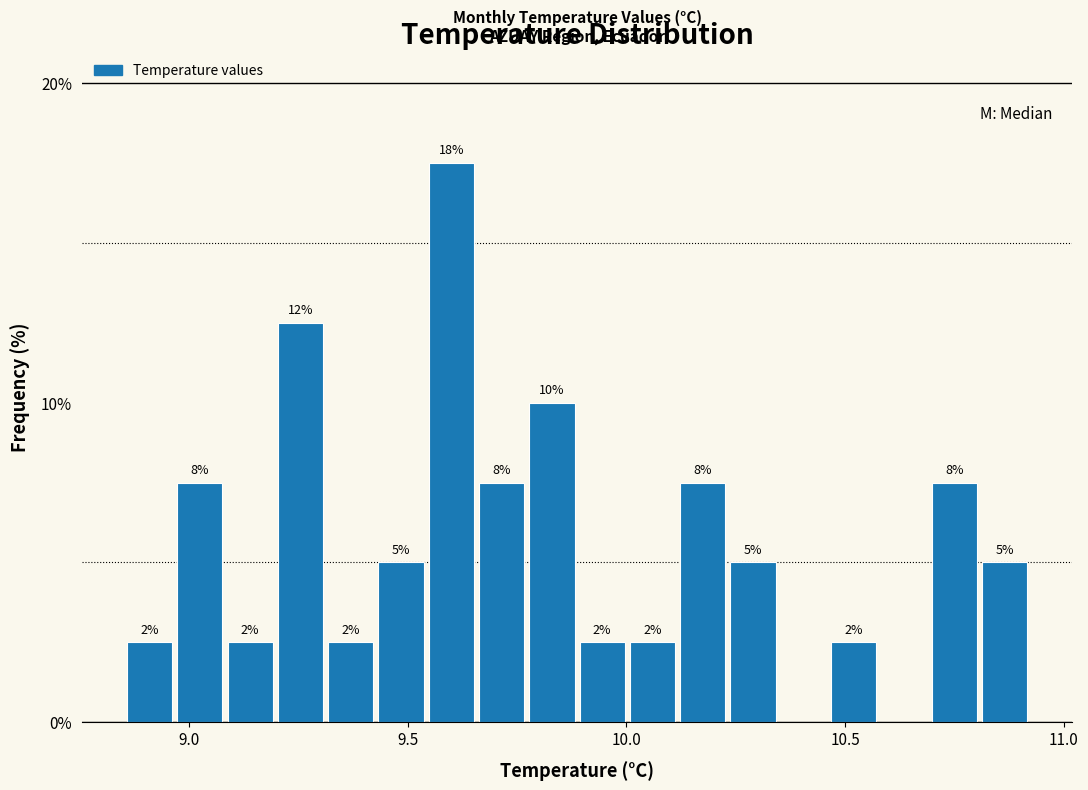

Around what value on the x-axis is the tallest bar? Give the approximate position of its centre, as read against the axis.

9.60